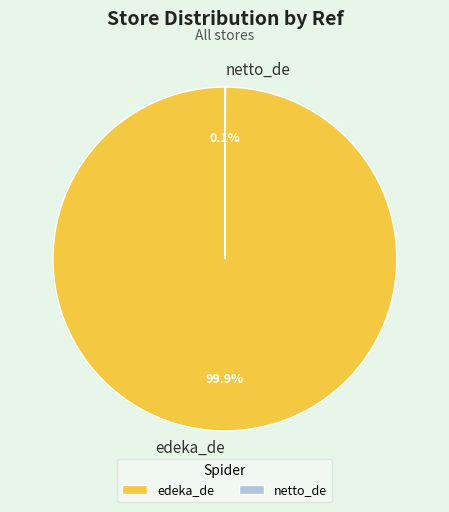

Does edeka_de represent more than half of the total?

Yes